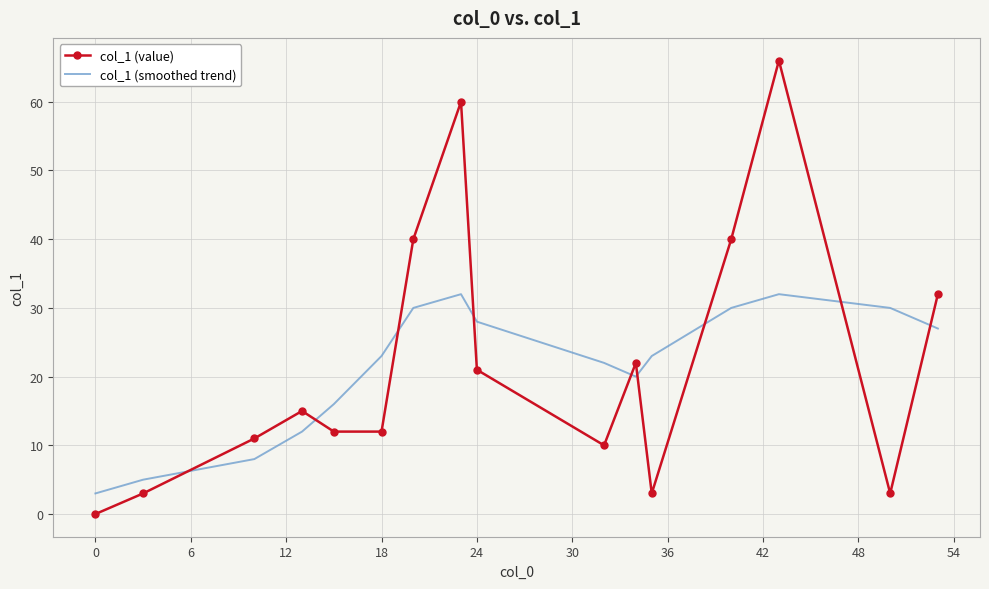

True or false: col_1 (smoothed trend) and col_1 (value) cross at least once.

True